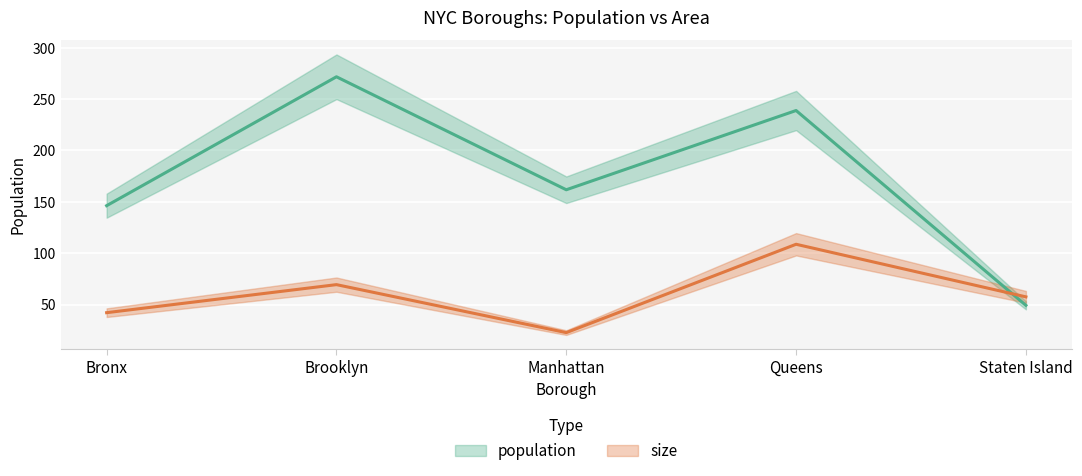

What are all the series names shown in the legend?

population, size